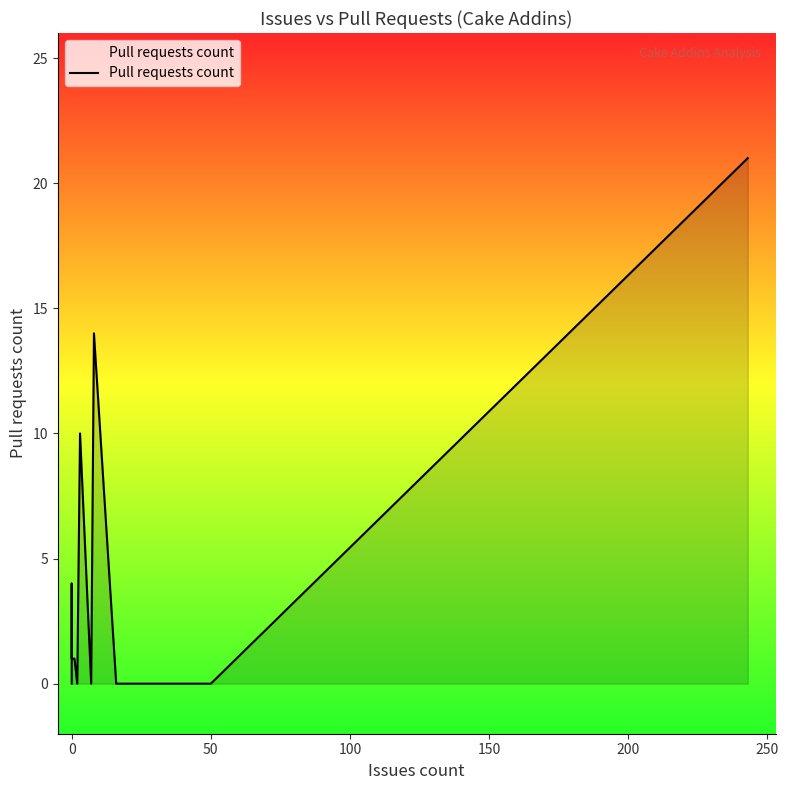

How many interior local valleys (lower than both neighbors) does the data have?

2